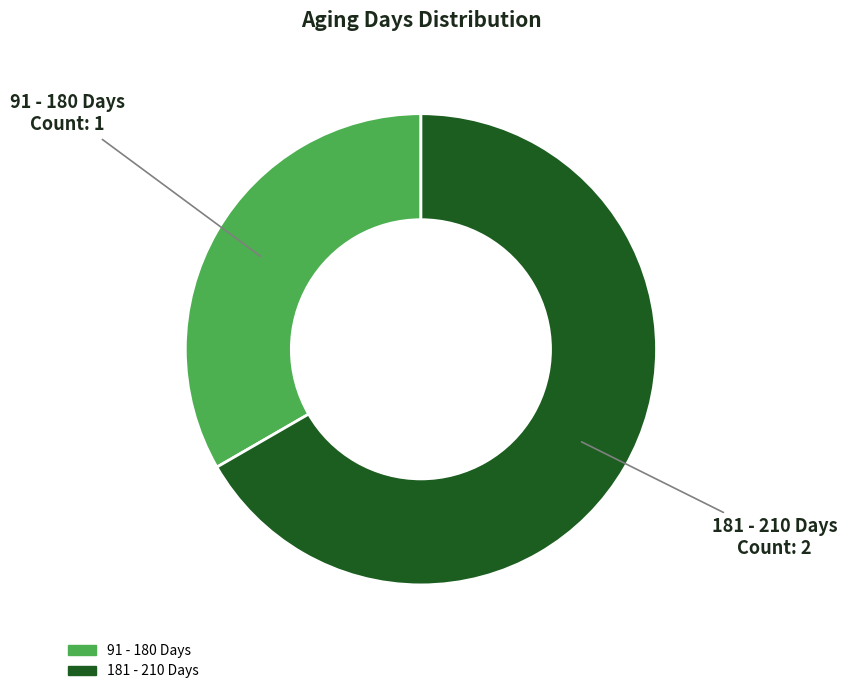

Between 91 - 180 Days and 181 - 210 Days, which is larger?

181 - 210 Days